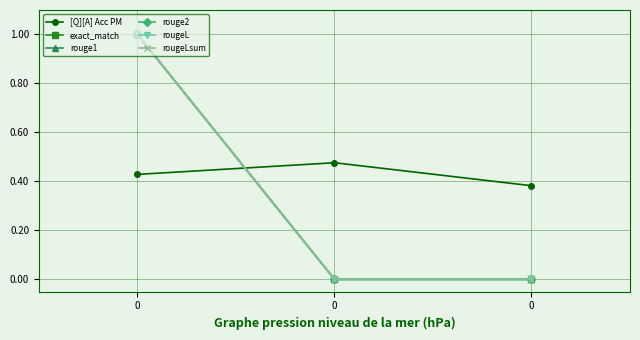

Is this an area chart (filled region under the line)?

No